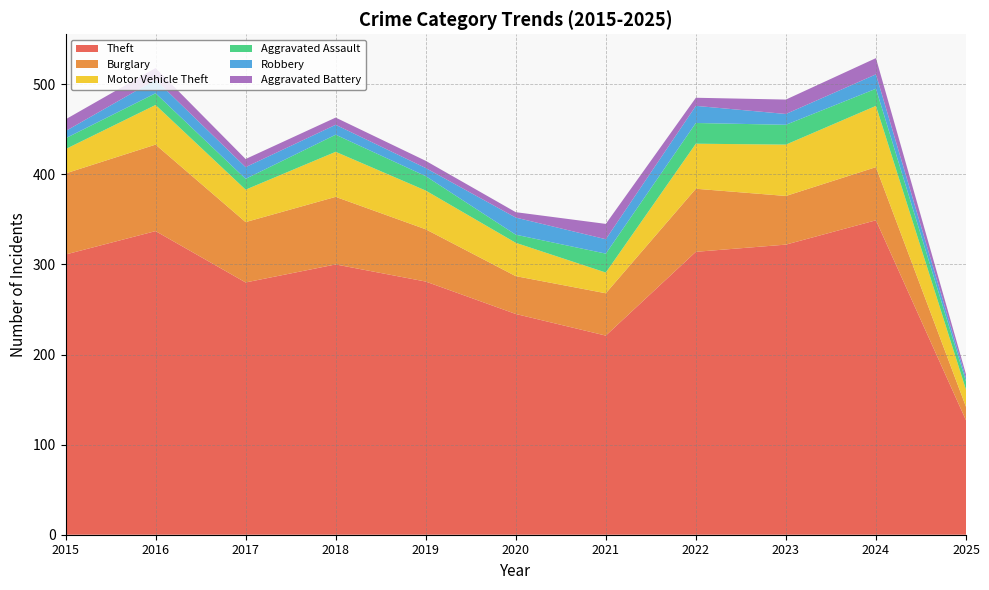

Reading left to right, extract all data points from this chart.

Theft: 2015=311	2016=337	2017=280	2018=300	2019=281	2020=245	2021=221	2022=314	2023=322	2024=349	2025=127
Burglary: 2015=90	2016=96	2017=67	2018=75	2019=58	2020=42	2021=47	2022=70	2023=54	2024=59	2025=15
Motor Vehicle Theft: 2015=27	2016=44	2017=36	2018=50	2019=43	2020=37	2021=23	2022=50	2023=57	2024=68	2025=19
Aggravated Assault: 2015=12	2016=13	2017=12	2018=19	2019=16	2020=9	2021=21	2022=23	2023=22	2024=19	2025=9
Robbery: 2015=8	2016=15	2017=13	2018=11	2019=9	2020=19	2021=16	2022=19	2023=12	2024=16	2025=4
Aggravated Battery: 2015=13	2016=13	2017=9	2018=8	2019=8	2020=6	2021=17	2022=9	2023=16	2024=18	2025=4